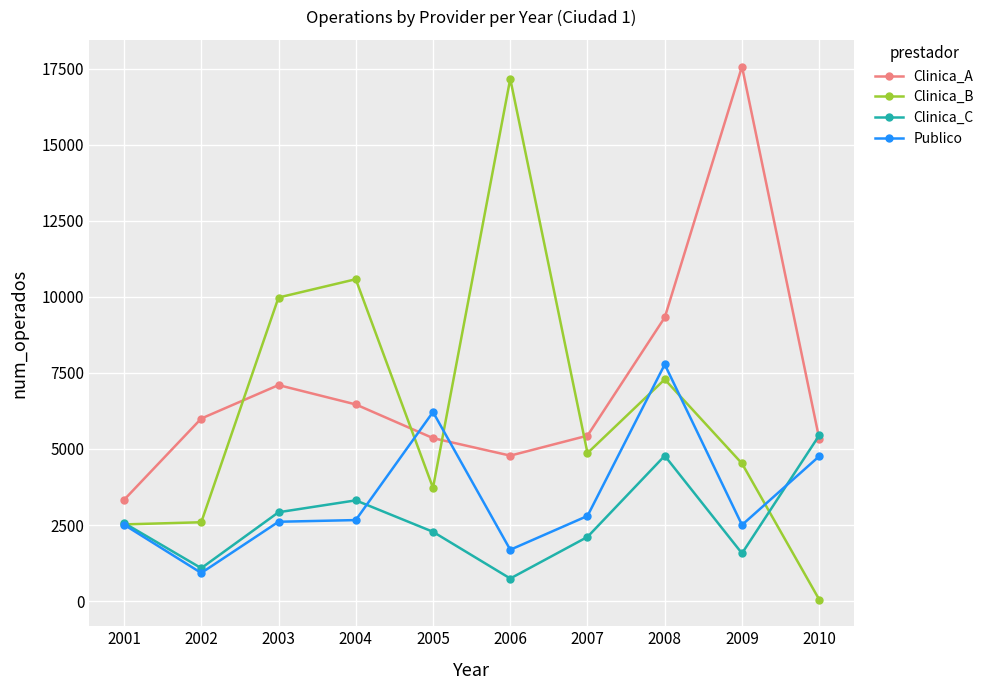

True or false: Clinica_A has a value of 2104.4 at 2004.

False